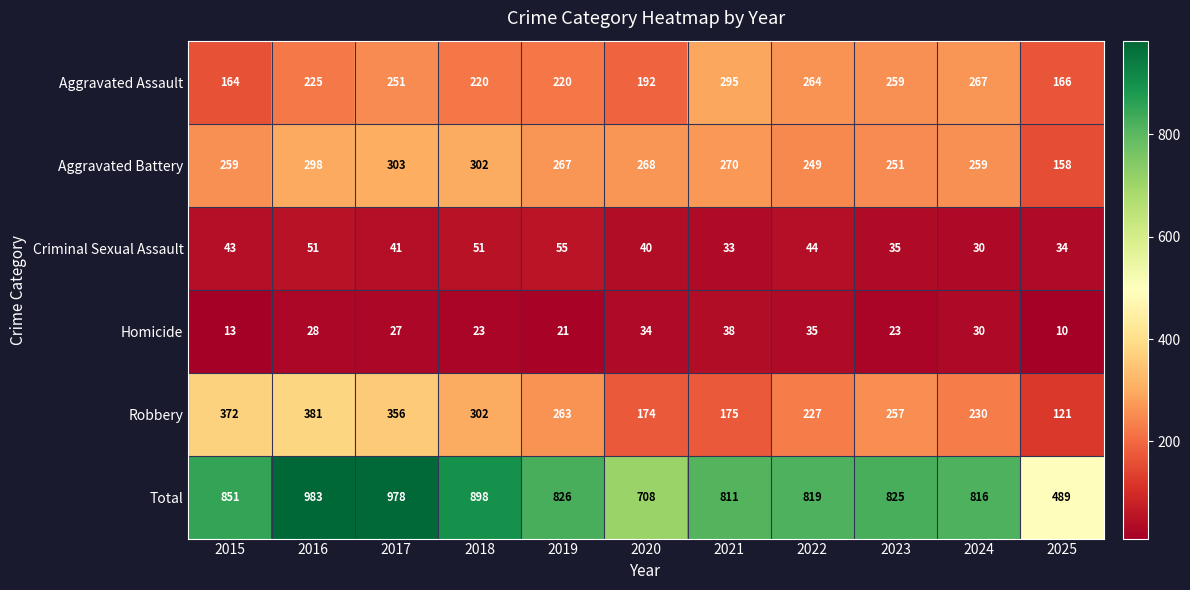

What is the spread (max minus min) of values at 2015?

838